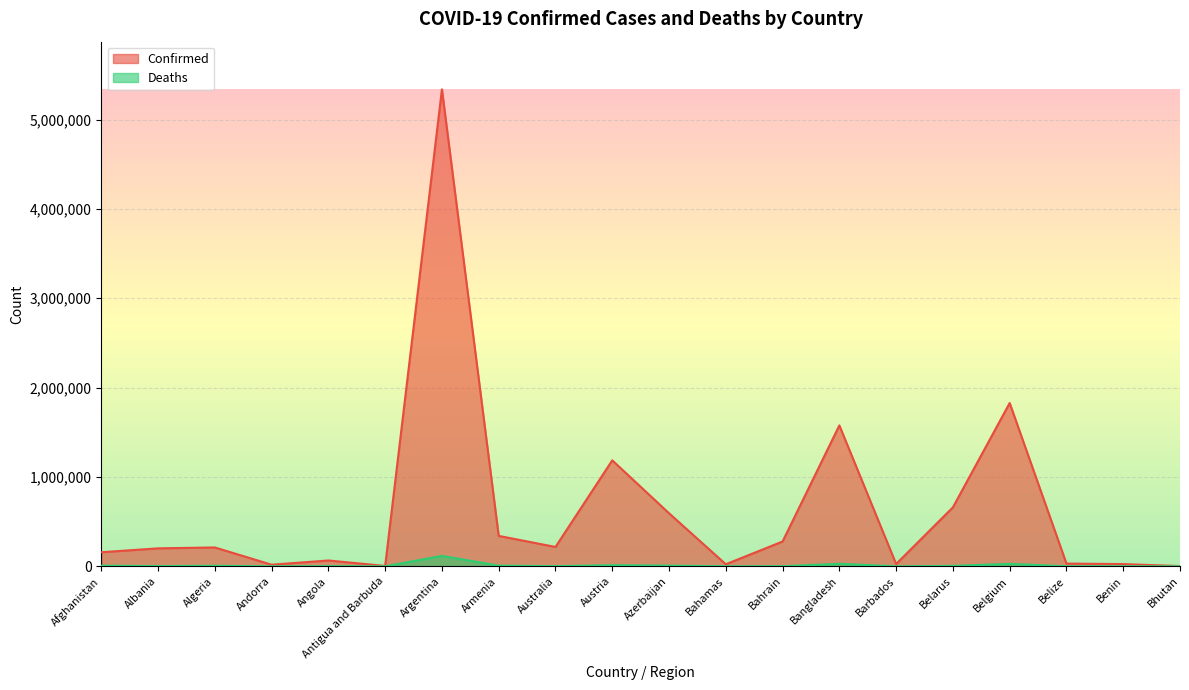

How many lines are shown in the chart?

2